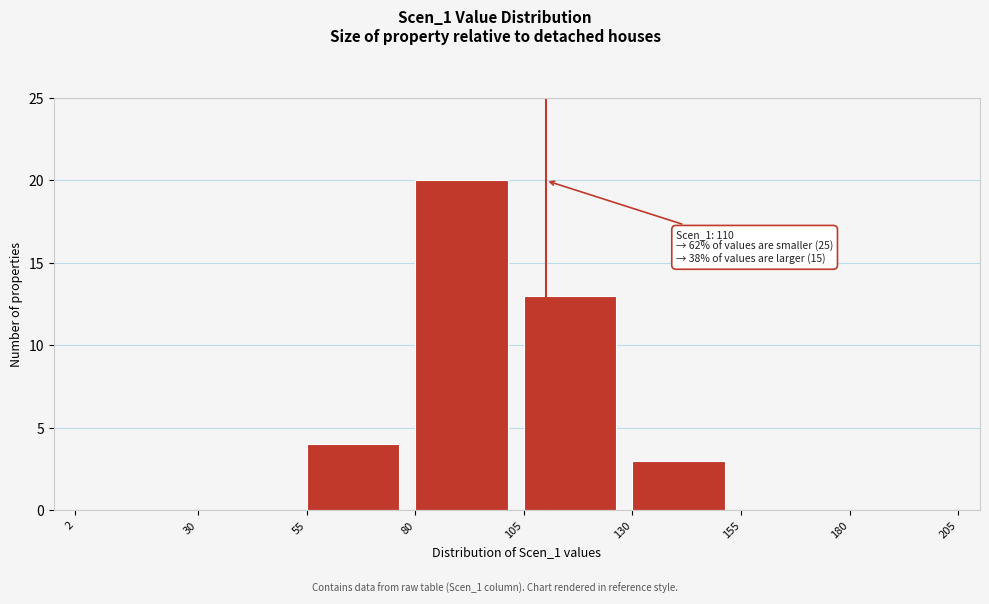

Over which range of the x-axis is the bar tallest?

80 to 105